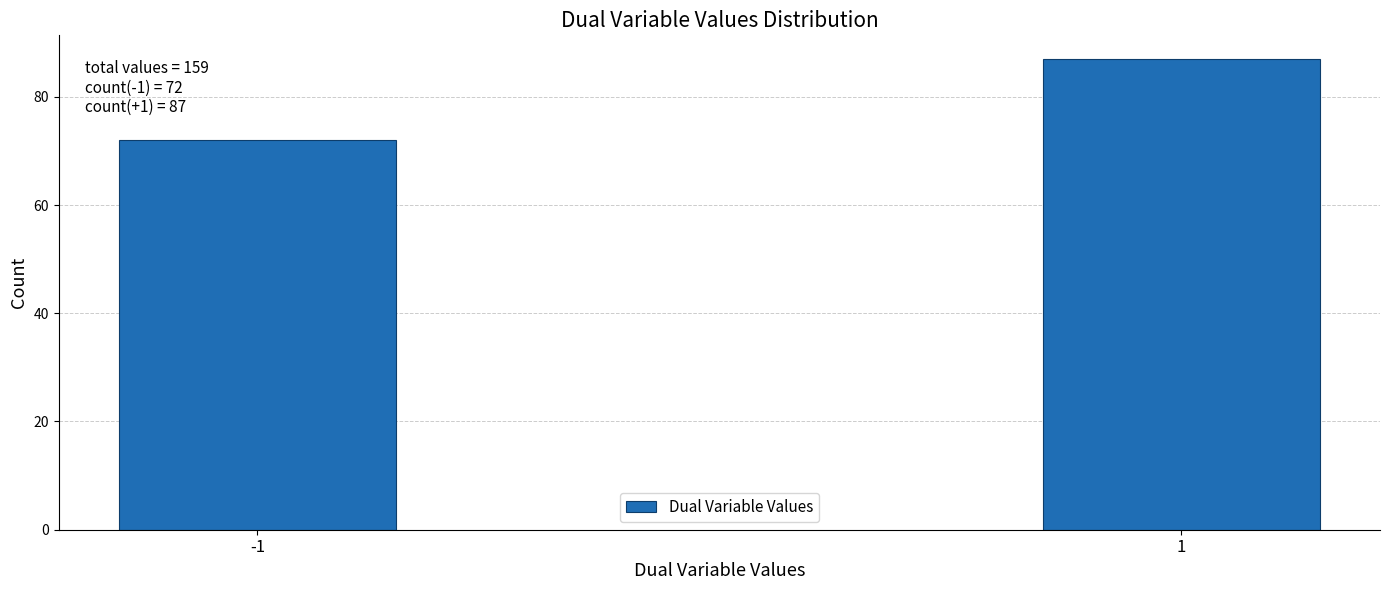

Reading left to right, what are all the values shown in this chart?

-1=72	1=87